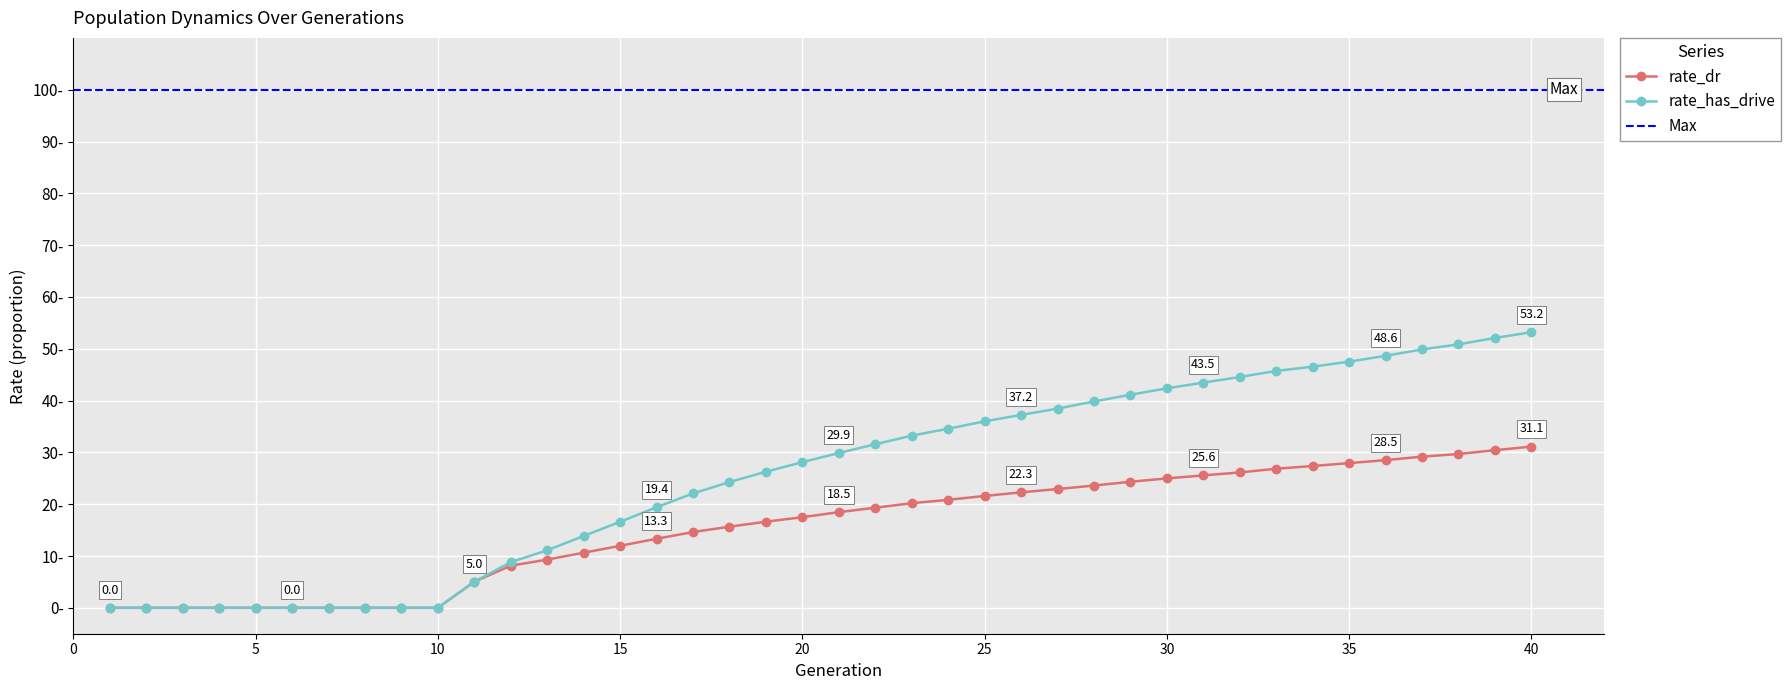

Is the value of rate_dr at 37 greater than the value of rate_has_drive at 4?

Yes